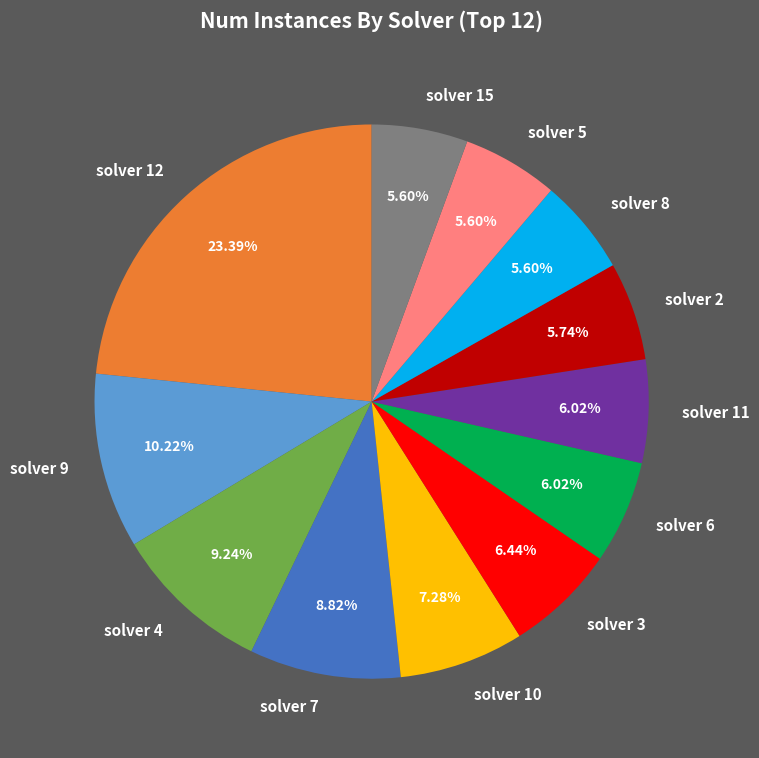

Do solver 9 and solver 15 together represent more than half of the pie?

No